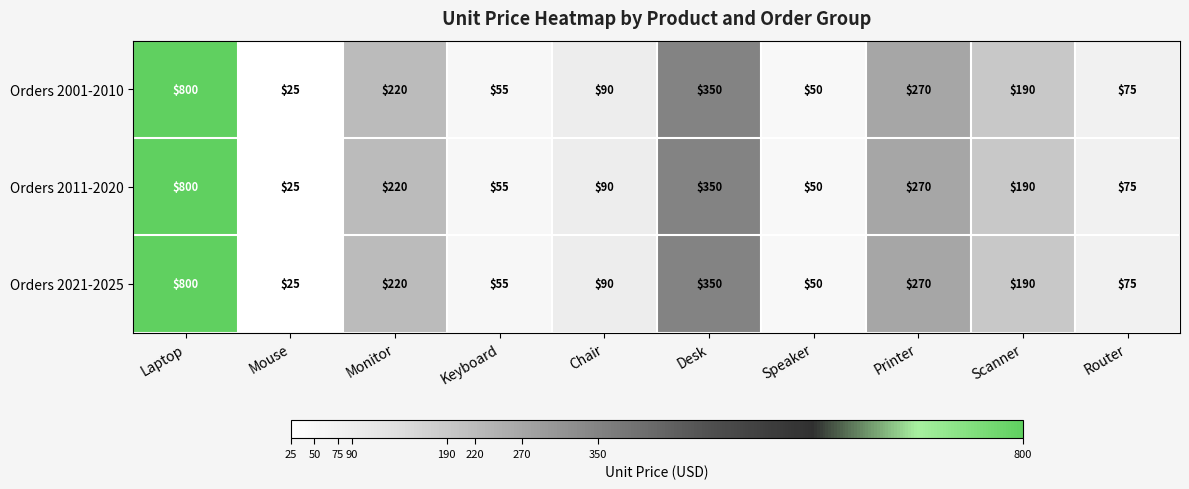

Count the number of data series in this chart.

3